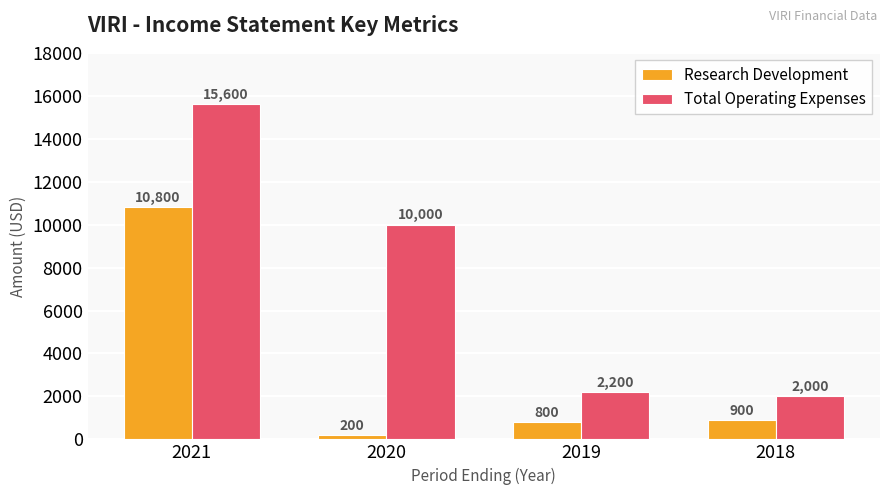

What is the average value of the Total Operating Expenses series?

7450